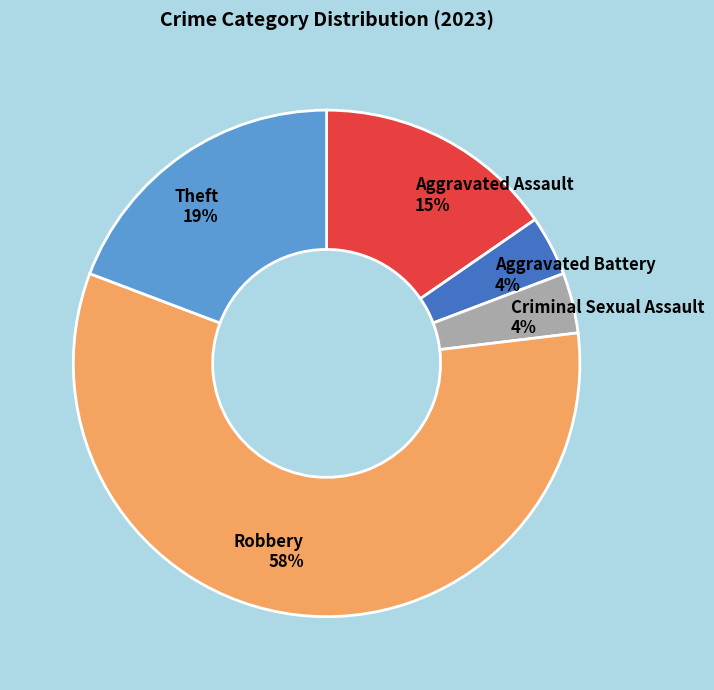

Which category has the biggest portion of the pie?

Robbery